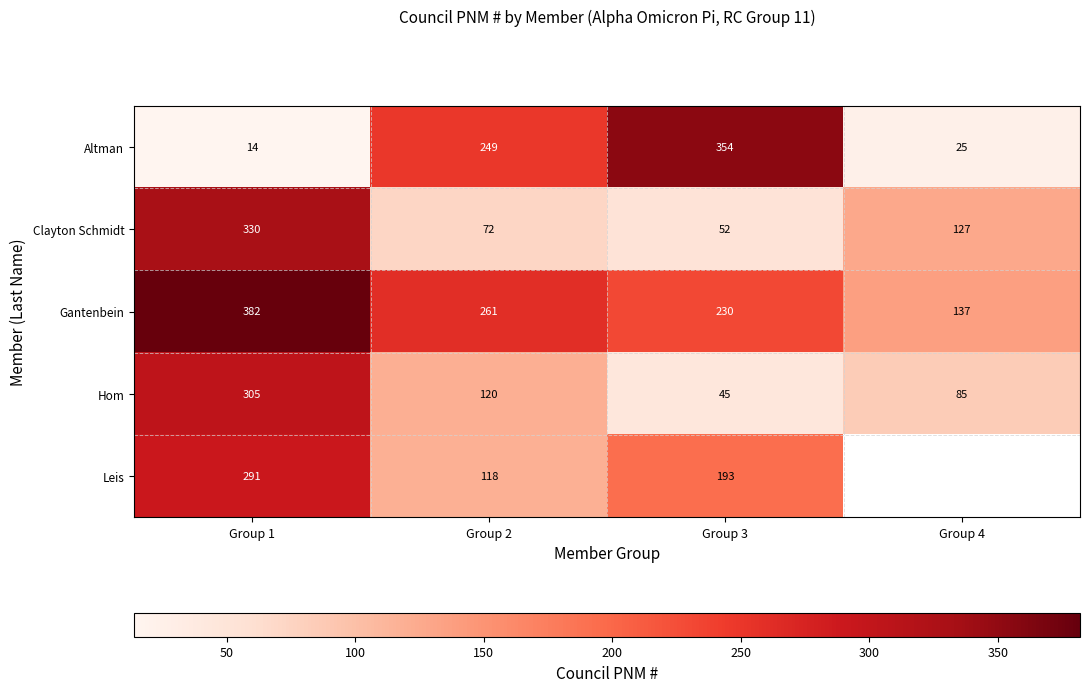

Which series changed the most between Group 1 and Group 3?

Altman